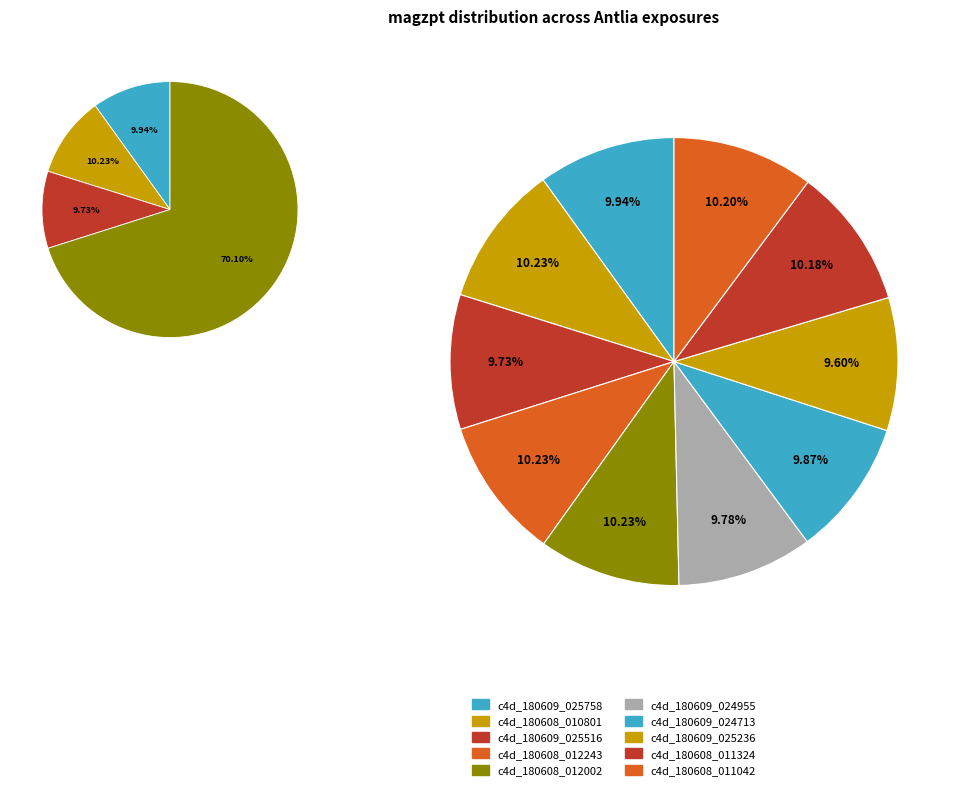

True or false: c4d_180609_024955 accounts for 3% of the total.

False